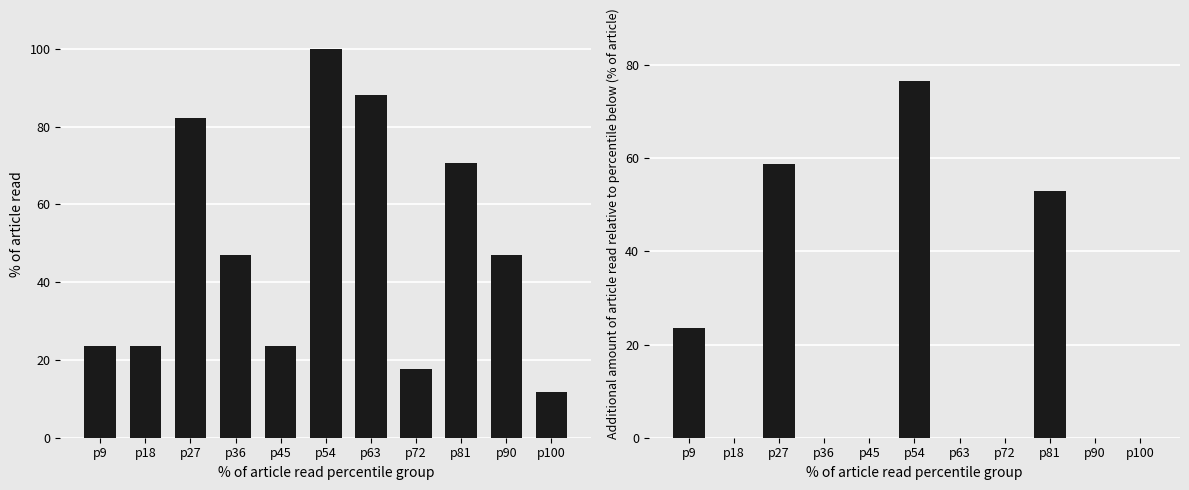

Reading left to right, what are all the values shown in this chart?

% of total count: 23.5	23.5	82.4	47.1	23.5	100.0	88.2	17.6	70.6	47.1	11.8
Incremental %: 23.5	0.0	58.8	-35.3	-23.5	76.5	-11.8	-70.6	52.9	-23.5	-35.3